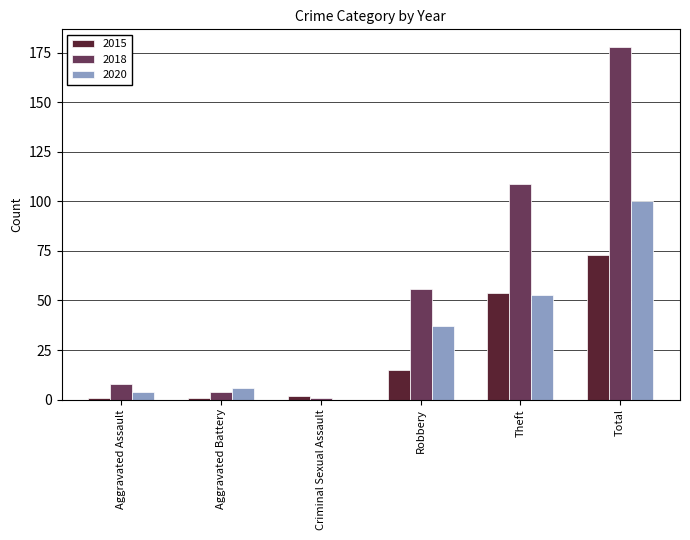

Is it true that 2015 equals 87 at Theft?

False